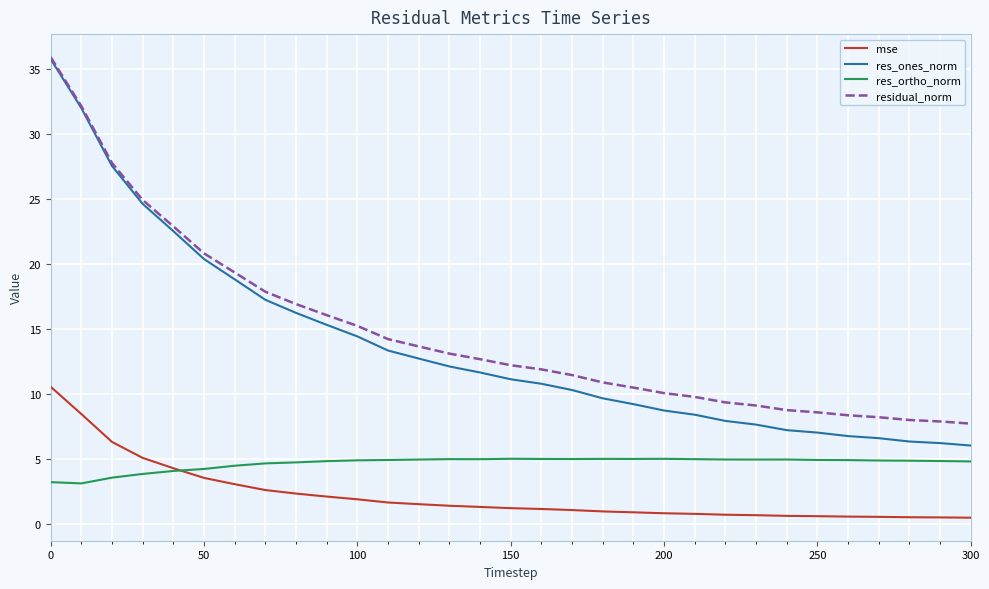

What is the highest value of the mse series?

10.6